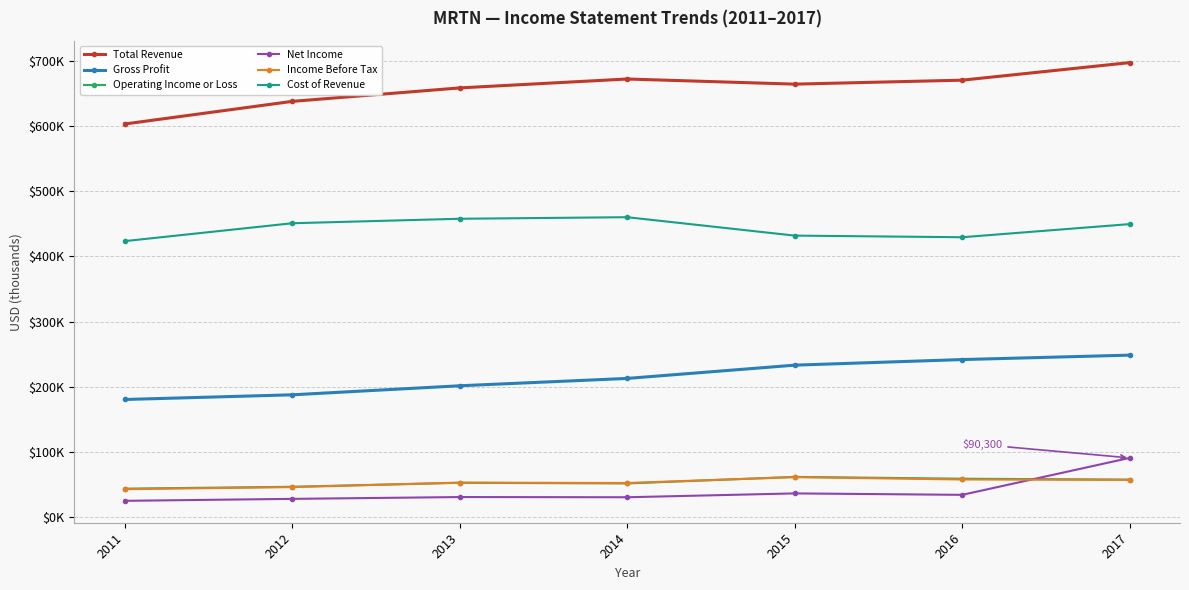

Reading left to right, what are all the values shown in this chart?

Total Revenue: 603700	638500	659200	672900	665000	671100	698100
Gross Profit: 180100	187300	201200	212500	232900	241500	248300
Operating Income or Loss: 43000	45900	52000	51000	61100	58300	56900
Net Income: 24300	27300	30100	29800	35700	33500	90300
Income Before Tax: 42200	45400	52300	51700	60700	57100	56500
Cost of Revenue: 423600	451100	458000	460400	432100	429600	449800